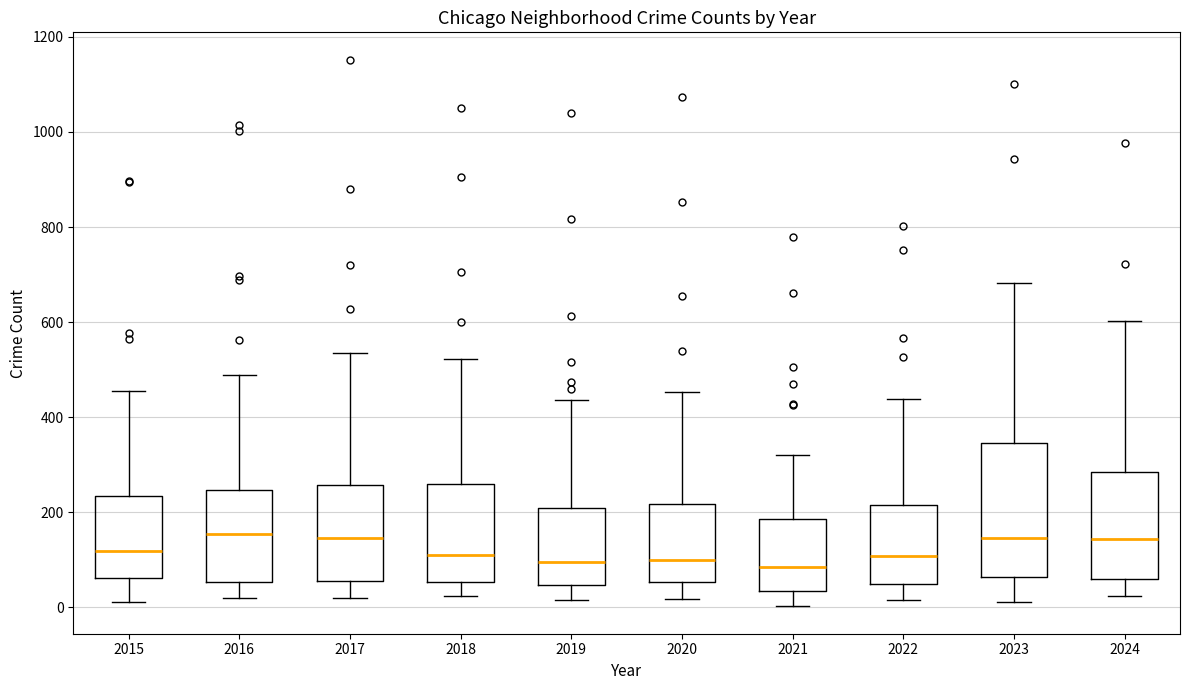

Reading left to right, read every box against the y-axis: the position of its median line, the range the box covers, and the ends of its whiskers. The values are not printed on the chart, so give them approximately, as read against the axis.

2015: median 120, box 60 to 240, whiskers 20 to 460
2016: median 160, box 60 to 240, whiskers 20 to 480
2017: median 140, box 60 to 260, whiskers 20 to 540
2018: median 100, box 60 to 260, whiskers 20 to 520
2019: median 100, box 40 to 200, whiskers 20 to 440
2020: median 100, box 60 to 220, whiskers 20 to 460
2021: median 80, box 40 to 180, whiskers 0 to 320
2022: median 100, box 40 to 220, whiskers 20 to 440
2023: median 140, box 60 to 340, whiskers 20 to 680
2024: median 140, box 60 to 280, whiskers 20 to 600